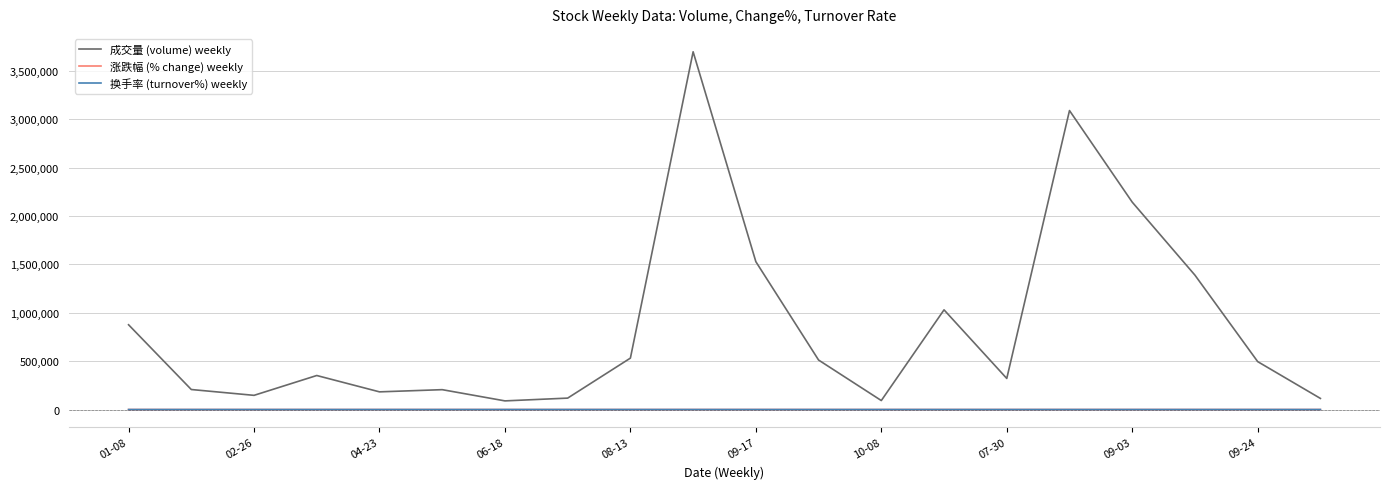

What is the maximum value for 成交量 (volume) weekly?

3697001.0